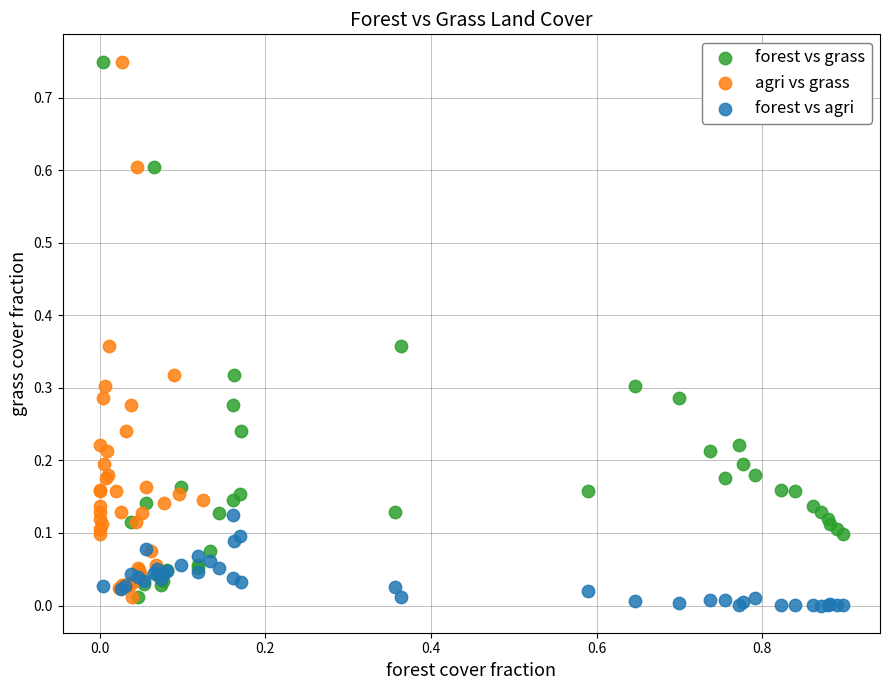

What are all the series names shown in the legend?

forest vs grass, agri vs grass, forest vs agri